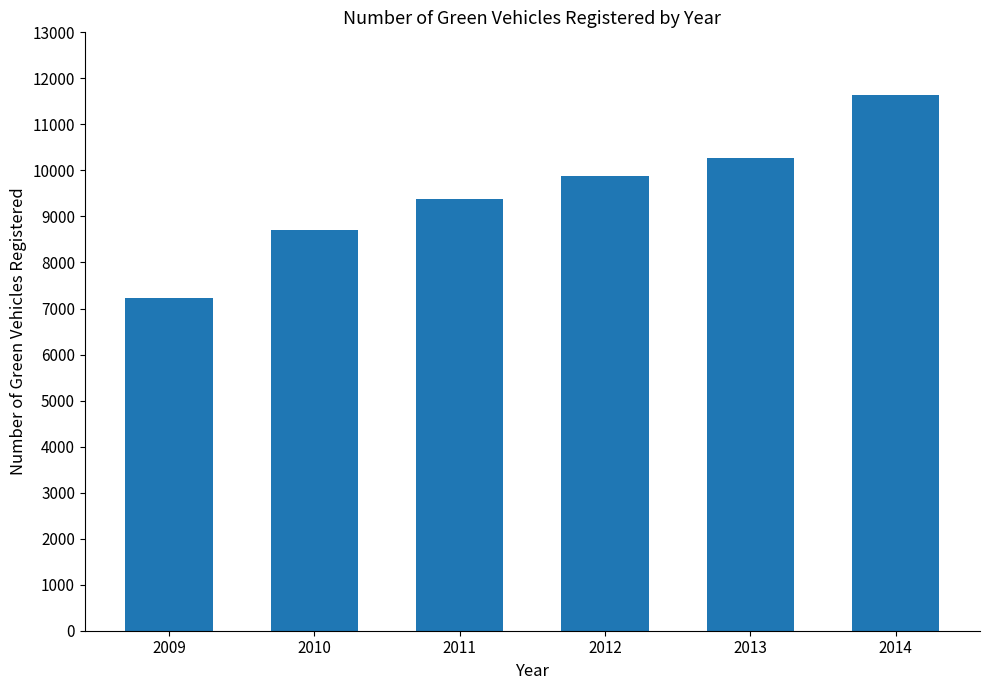

Rank the categories by value from highest to lowest.

2014, 2013, 2012, 2011, 2010, 2009